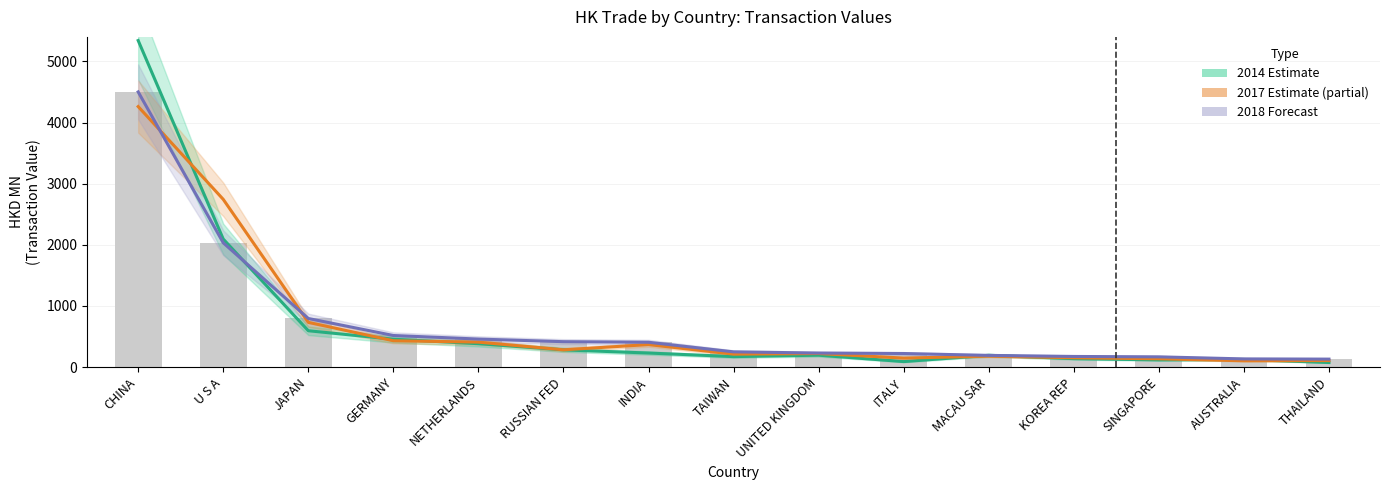

Rank the series by their maximum value, from lowest to highest.

2017 (Estimate based on partial data), 2018 (Forecast), 2014 (Estimate)